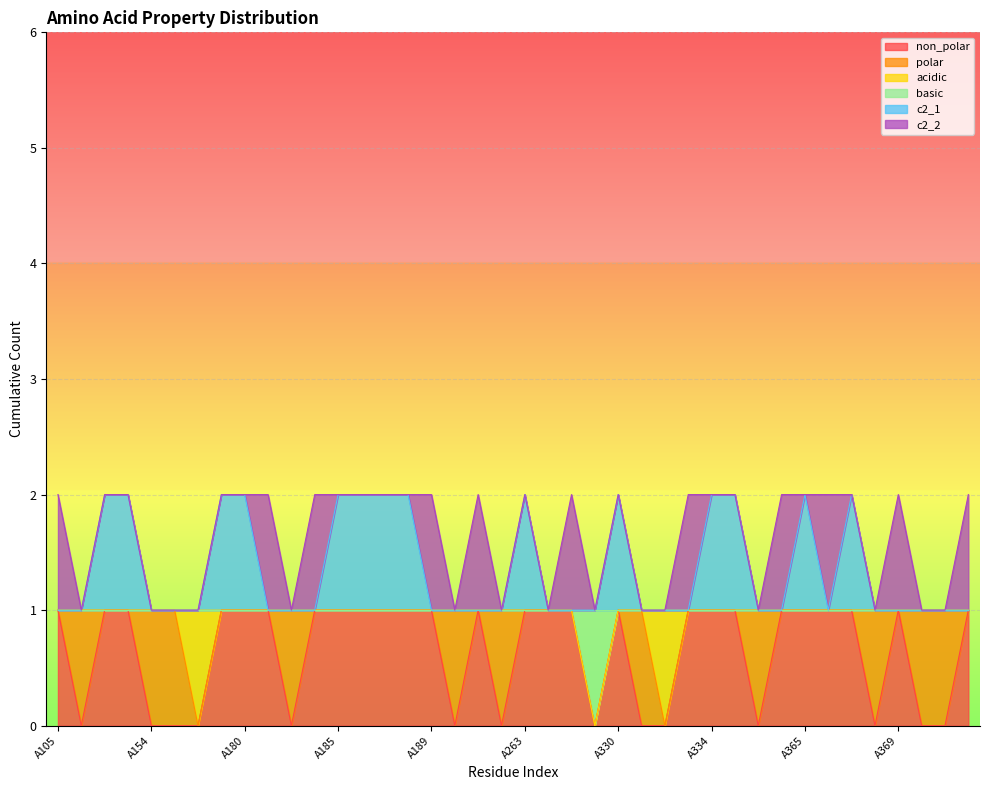

What are all the series names shown in the legend?

non_polar, polar, acidic, basic, c2_1, c2_2